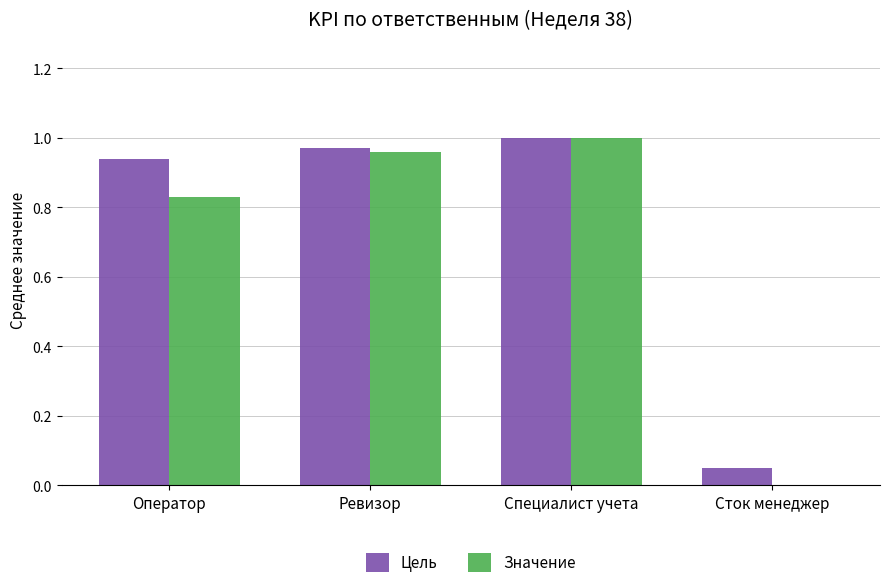

Between Оператор and Ревизор, which series saw the biggest shift?

Значение